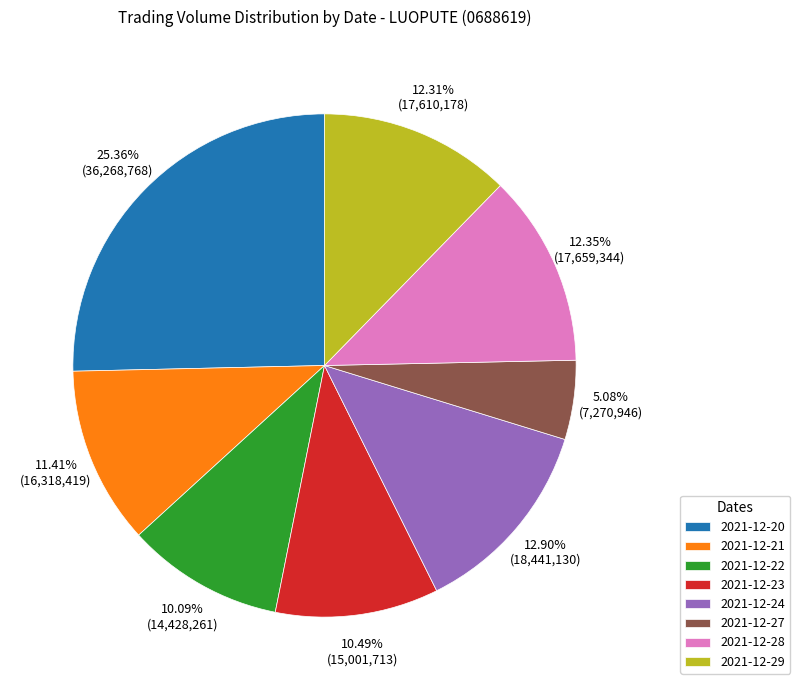

To the nearest percent, what is the difference between the 2021-12-24 and 2021-12-23 slice percentages?

2%